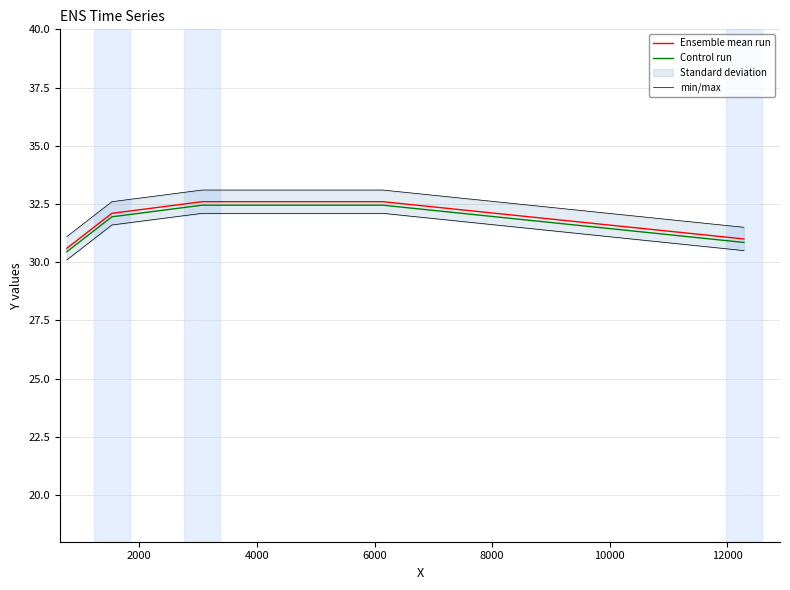

What is the highest value of the Ensemble mean run series?

32.6